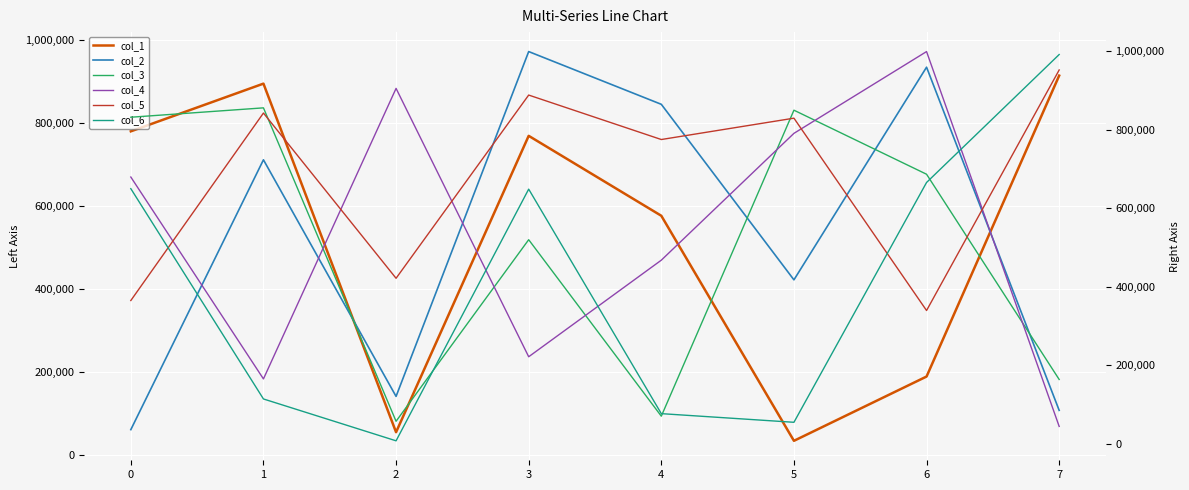

What is the difference between the highest and lowest values at 3?

750322